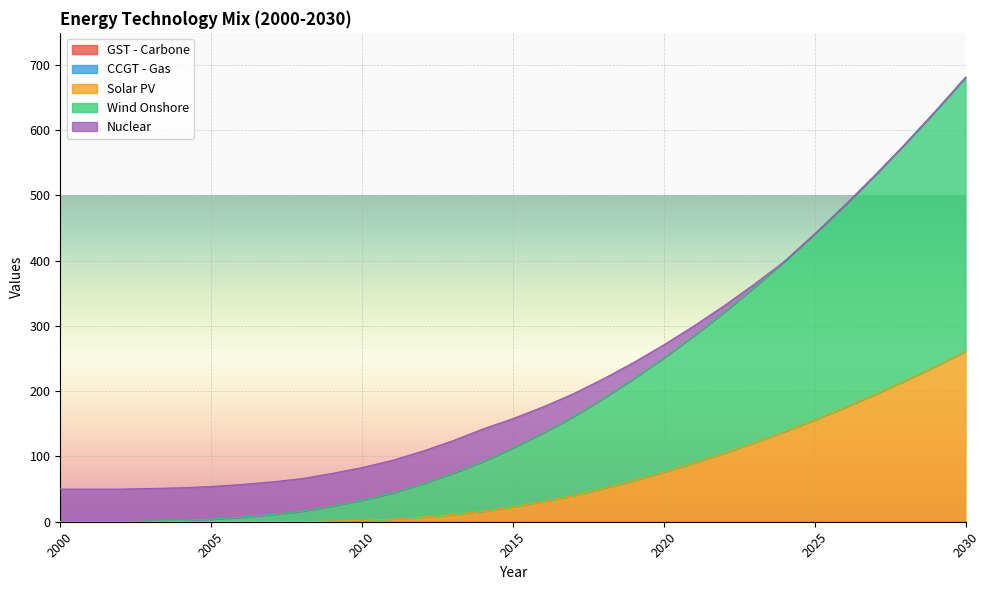

Reading left to right, transcribe all the data shown in this chart.

GST - Carbone: 0	0	0	0	0	0	0	0	0	0	0	0	0	0	0	0	0	0	0	0	0	0	0	0	0	0	0	0	0	0	0
CCGT - Gas: 0	0	0	0	0	0	0	0	0	0	0	0	0	0	0	0	0	0	0	0	0	0	0	0	0	0	0	0	0	0	0
Solar PV: 0	0	0	0	0	0	0	0	0	1	2	4	7	11	16	23	31	40	51	63	76	90	105	121	138	156	175	195	216	238	261
Wind Onshore: 0	0	0	1	2	4	7	11	16	23	31	40	51	63	76	90	105	121	138	156	175	195	216	238	261	285	310	336	363	391	420
Nuclear: 50	50	50	50	50	50	50	50	50	50	50	50	50	50	50	45	40	35	30	25	20	15	10	5	0	0	0	0	0	0	0